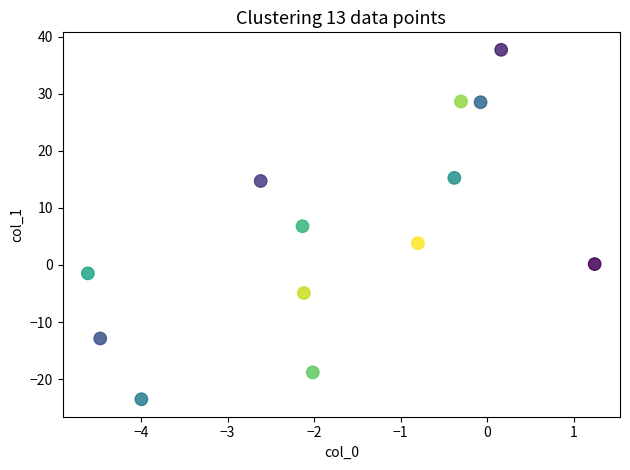

What is the range of Y values (max minus min)?

61.2